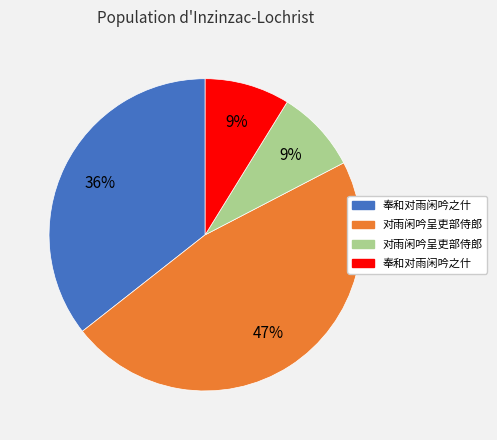

Does any single category account for the majority?

No